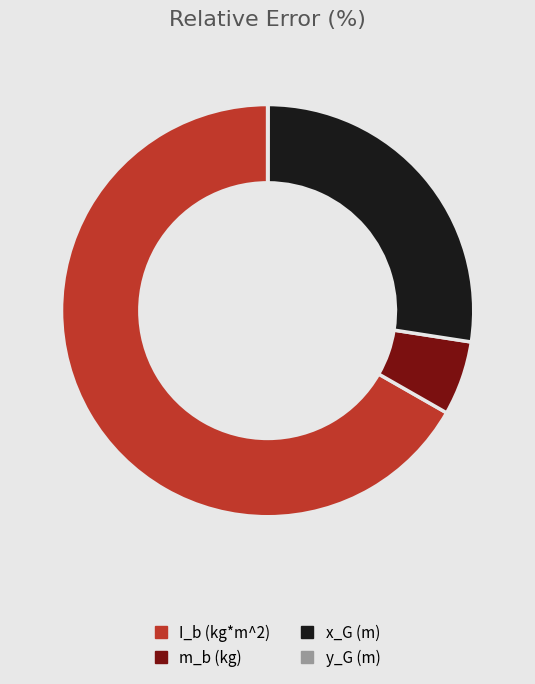

Which slice represents more than half of the pie?

I_b (kg*m^2)